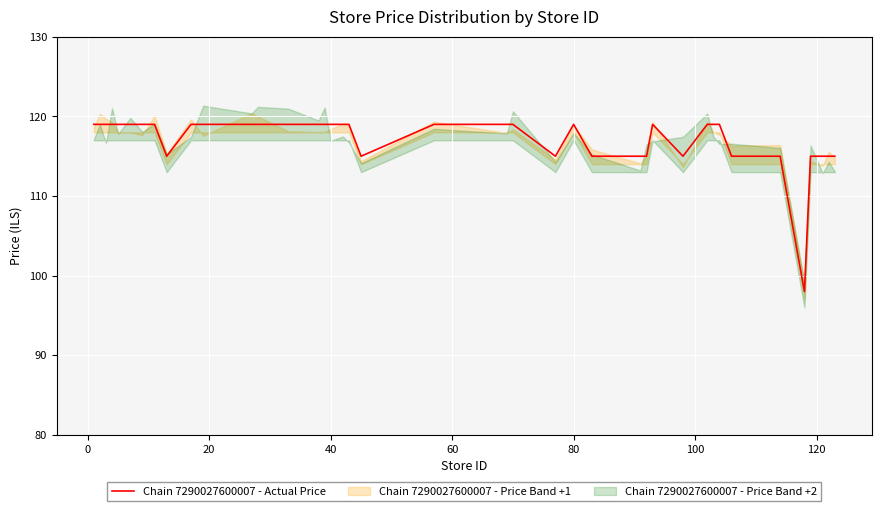

What is the label of the 35th point from the right?

80